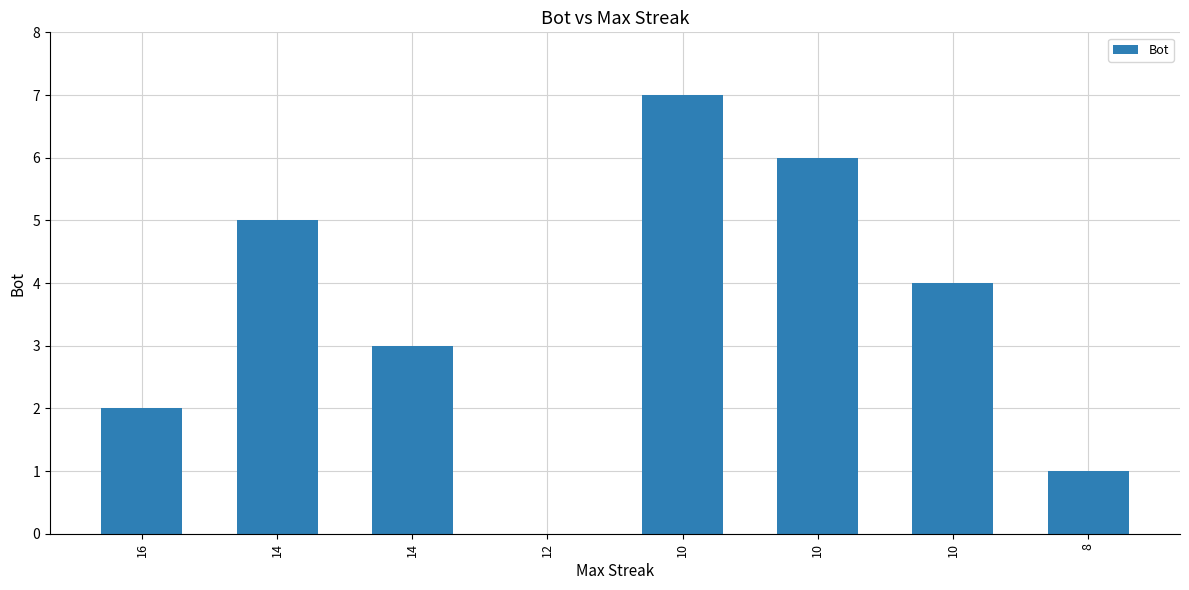

How many distinct data groups are displayed?

1